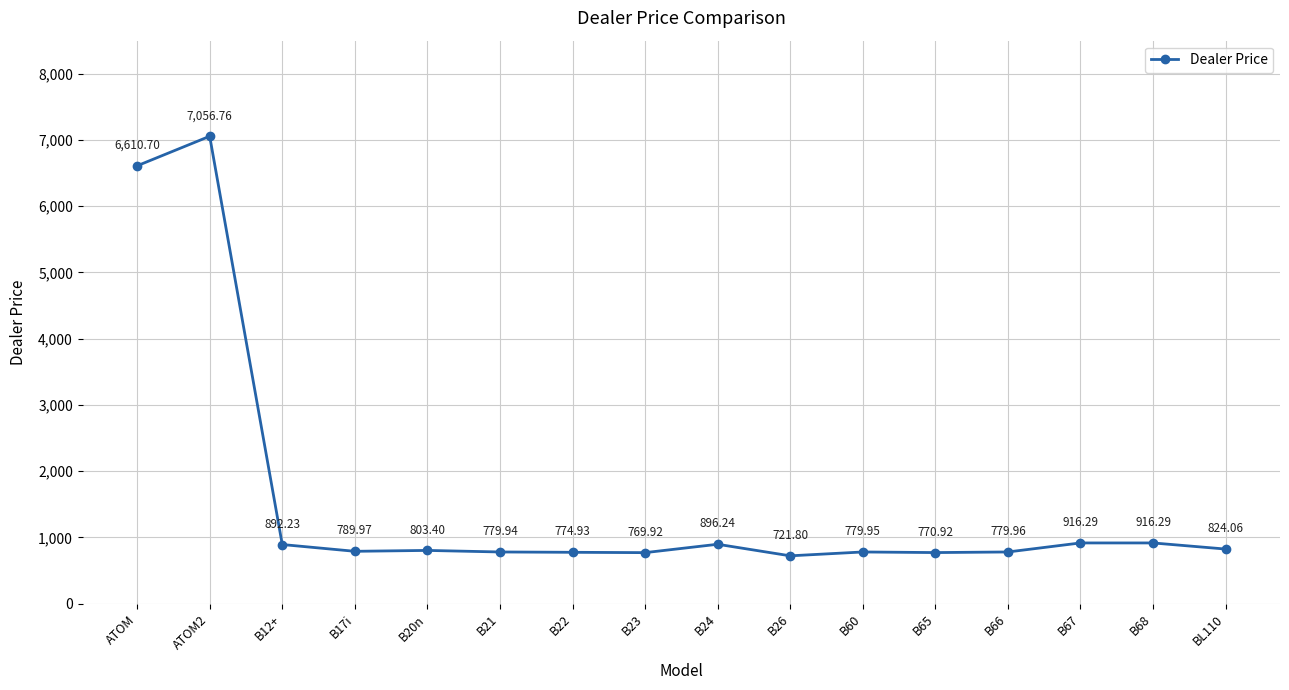

Reading left to right, extract all data points from this chart.

ATOM=6610.7	ATOM2=7056.8	B12+=892.2	B17i=790.0	B20n=803.4	B21=779.9	B22=774.9	B23=769.9	B24=896.2	B26=721.8	B60=780.0	B65=770.9	B66=780.0	B67=916.3	B68=916.3	BL110=824.1